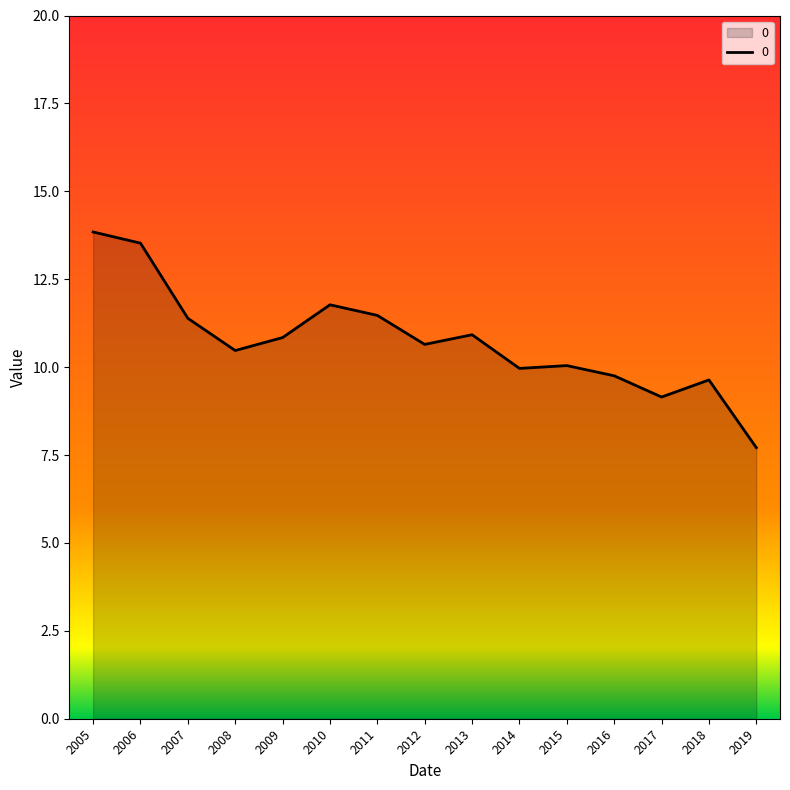

True or false: the data has more than 1 interior local peaks.

True